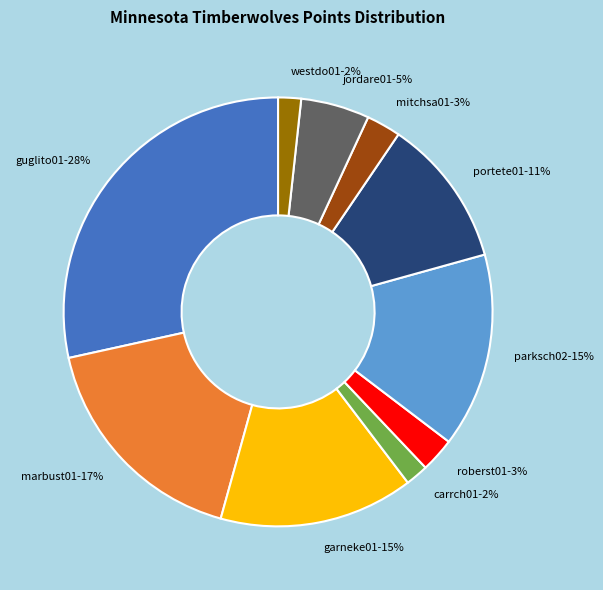

Count the number of slices in the pie.

10